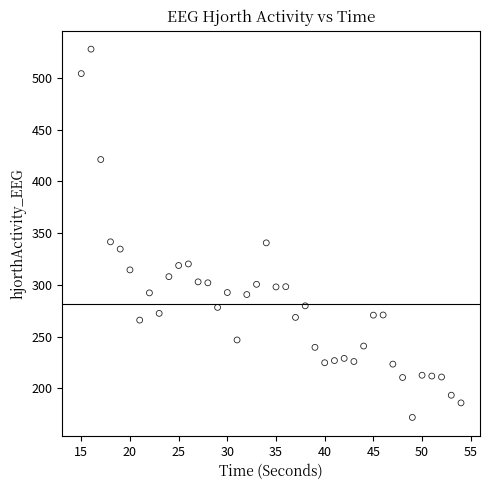

What is the range of Y values (max minus min)?

356.3